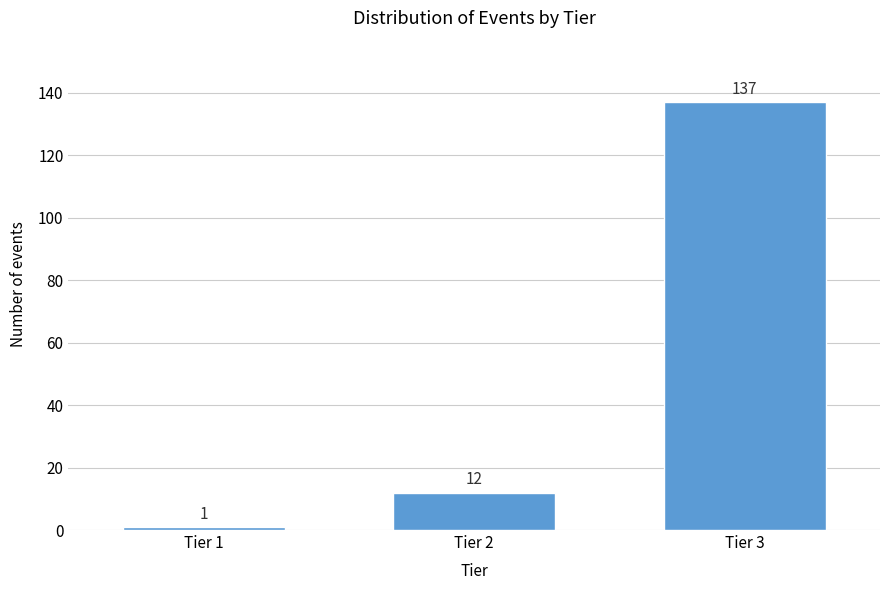

Reading left to right, extract all data points from this chart.

1	12	137